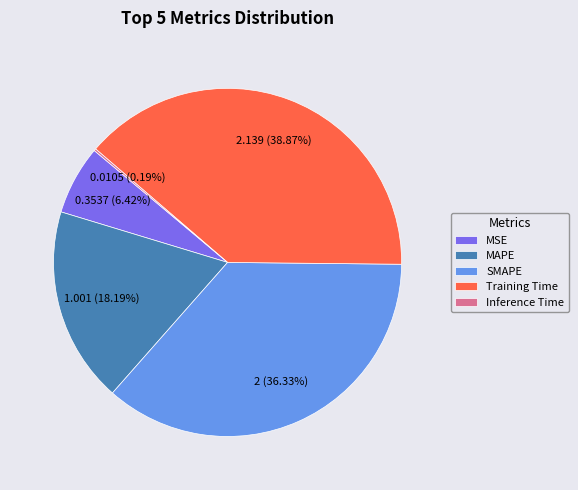

What is the largest slice in the pie chart?

Training Time